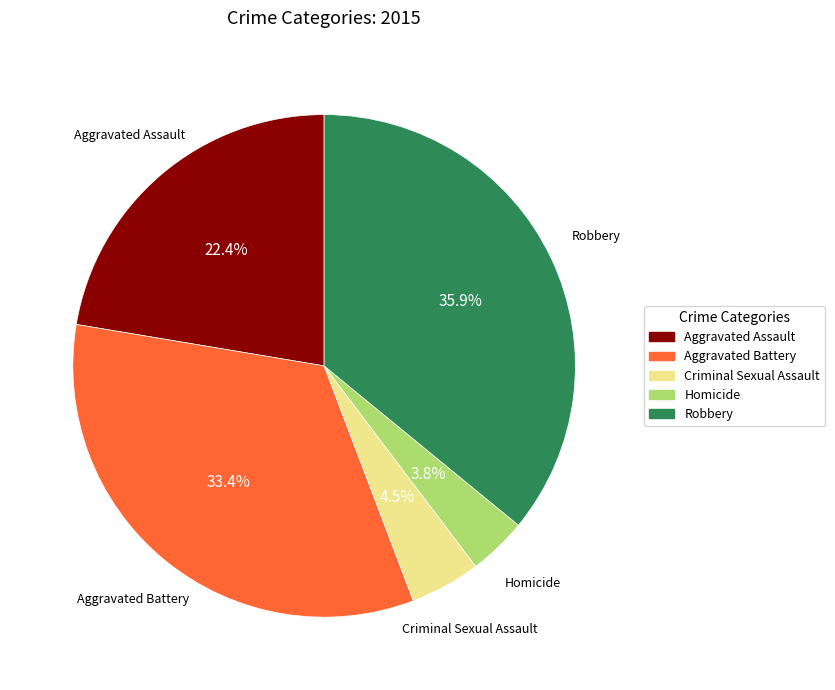

What is the largest slice in the pie chart?

Robbery